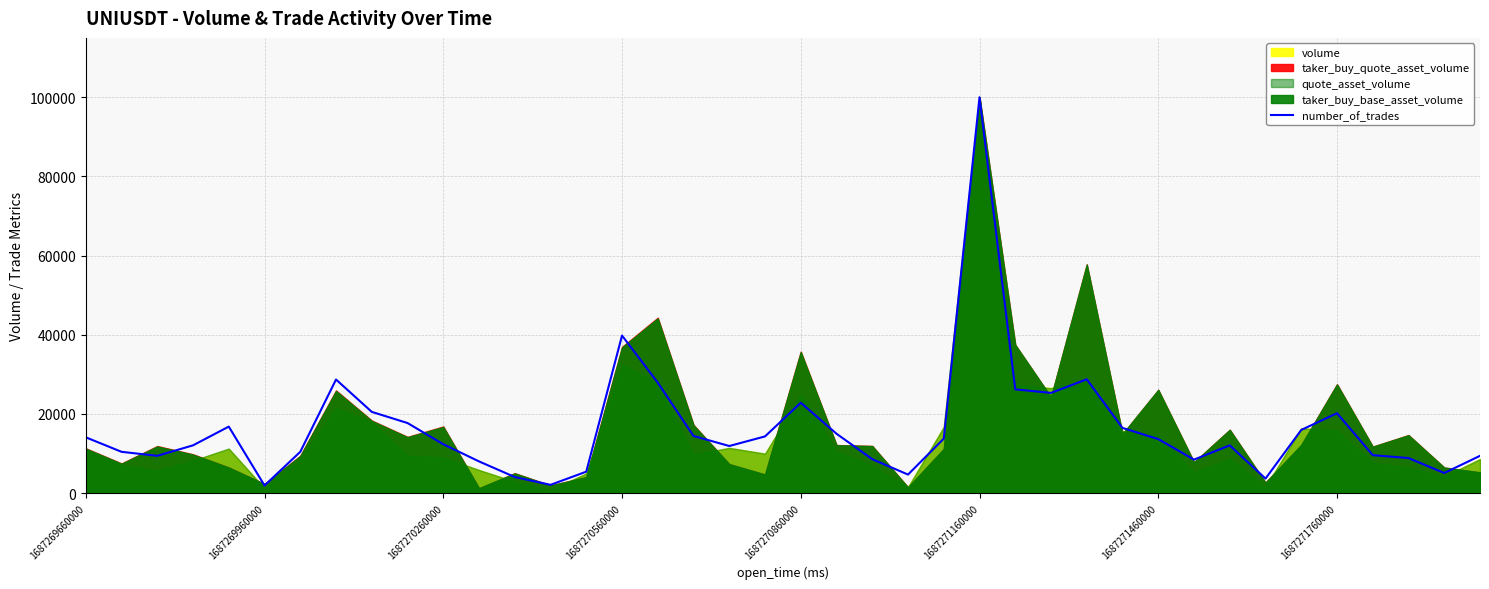

At which label is number_of_trades closest to 50958?

1687270560000